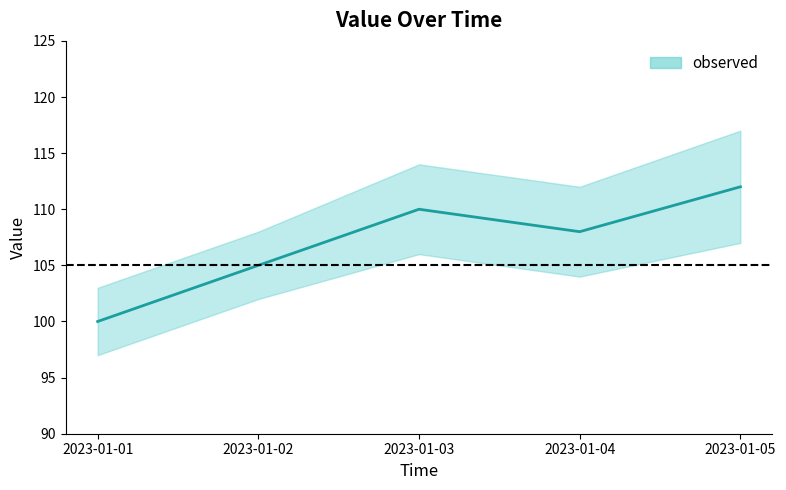

How many series are shown in this chart?

1